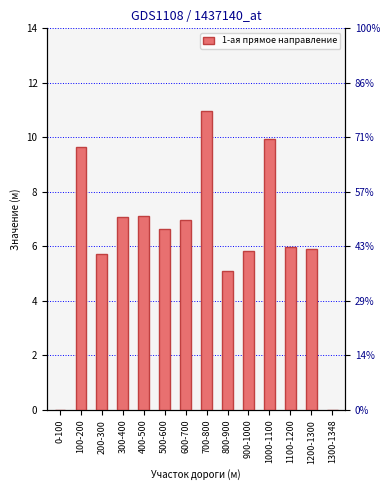

Reading right to left, extract all data points from this chart.

0.0	5.9	6.0	9.9	5.8	5.1	11.0	7.0	6.7	7.1	7.1	5.7	9.6	0.0